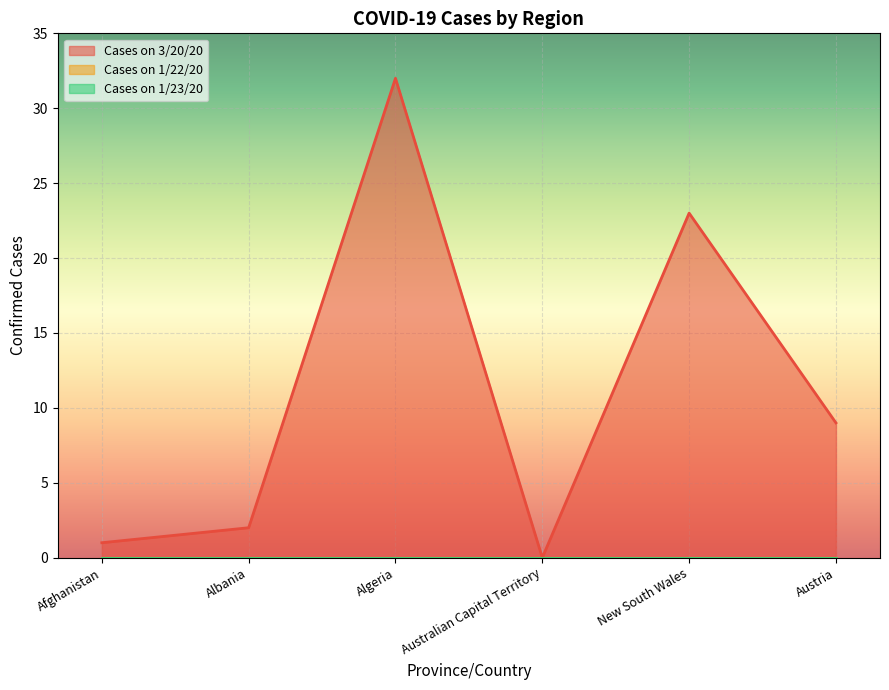

List the series in order of their peak value, highest first.

Cases on 3/20/20, Cases on 1/22/20, Cases on 1/23/20